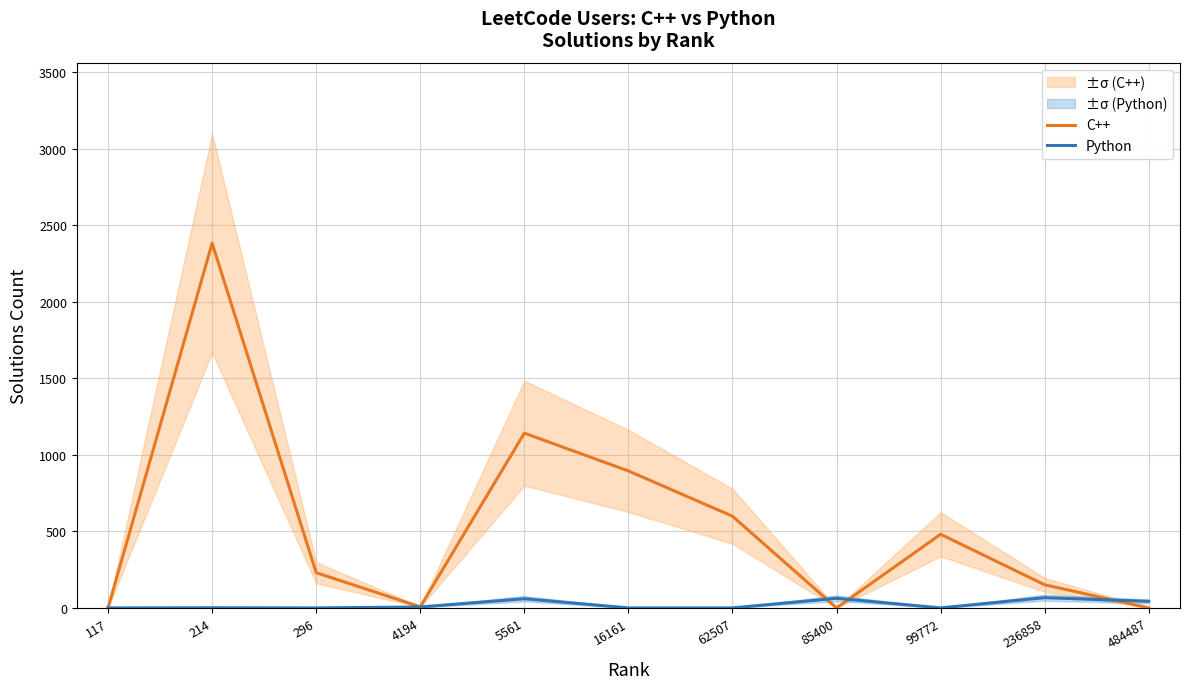

Rank the series by their average value, from highest to lowest.

C++, Python